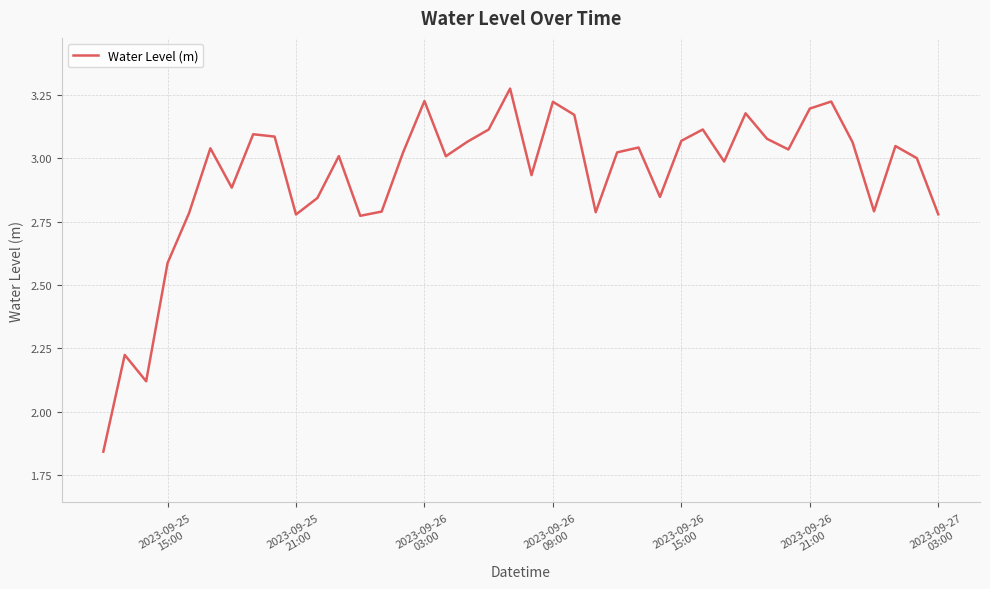

What is the difference between the maximum and minimum values?

1.4